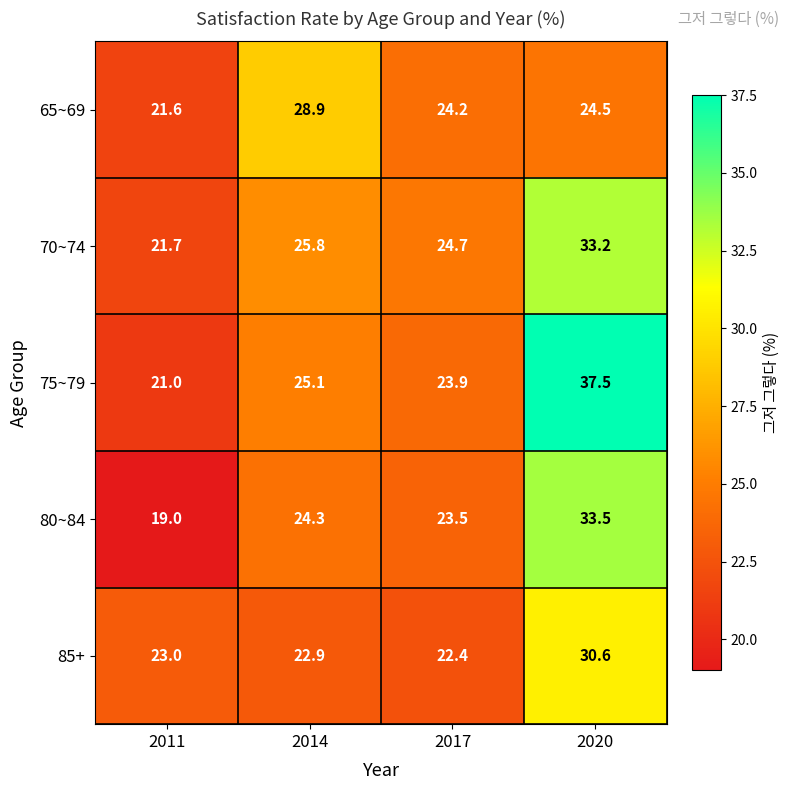

Reading right to left, what are all the values shown in this chart?

65~69: 24.5	24.2	28.9	21.6
70~74: 33.2	24.7	25.8	21.7
75~79: 37.5	23.9	25.1	21.0
80~84: 33.5	23.5	24.3	19.0
85+: 30.6	22.4	22.9	23.0